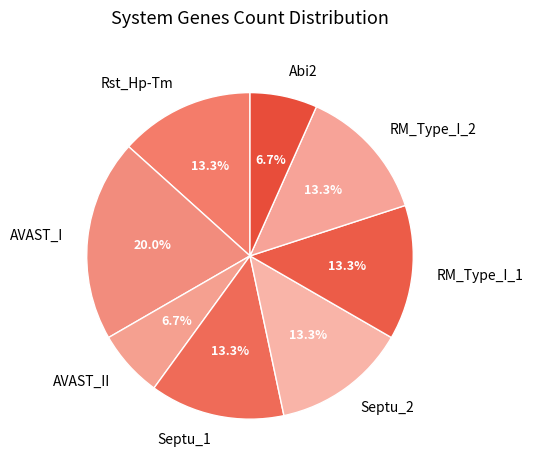

What is the ratio of the value at Septu_1 to the value at AVAST_I?

0.7